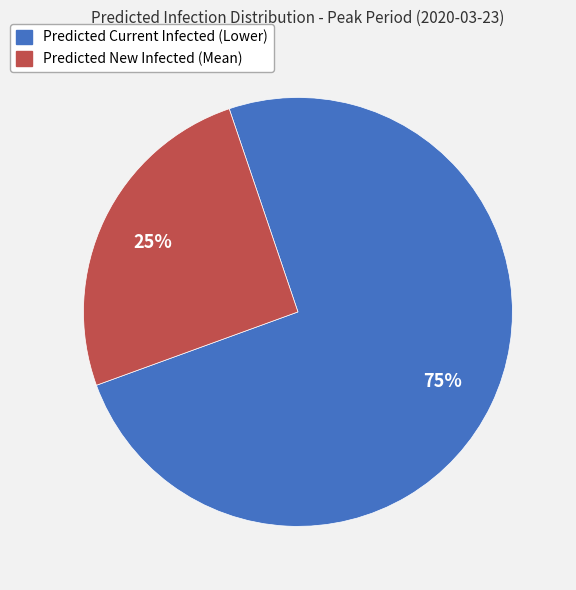

Between Predicted Current Infected (Lower) and Predicted New Infected (Mean), which is larger?

Predicted Current Infected (Lower)